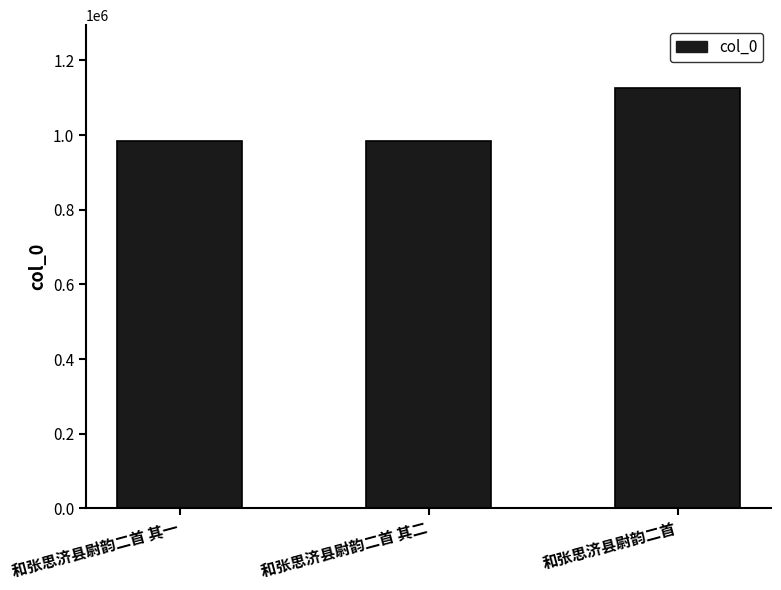

What is the label of the 2nd bar from the left?

和张思济县尉韵二首 其二